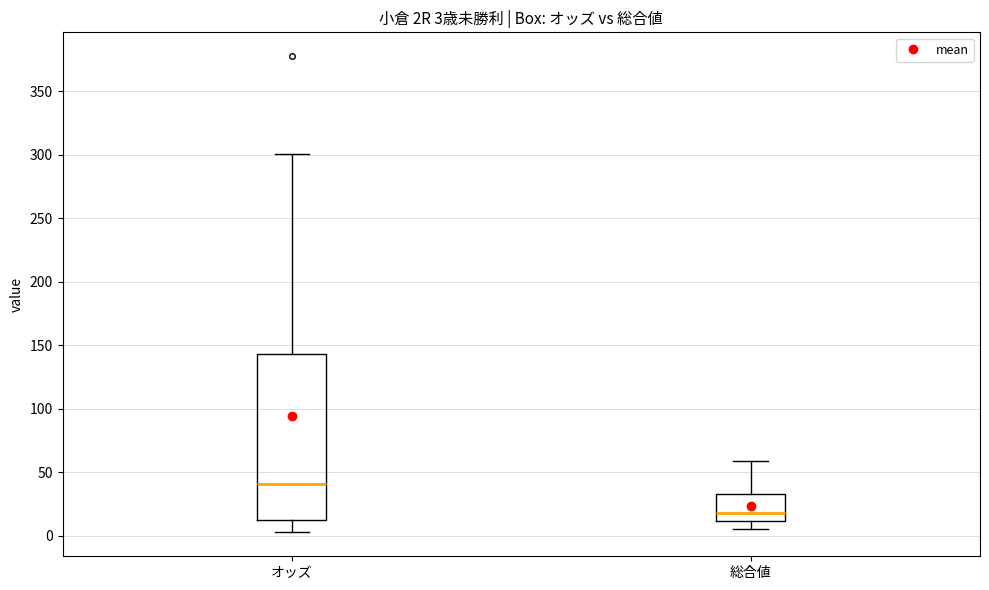

Comparing the boxes themselves (not the whiskers), which one is the tallest?

オッズ